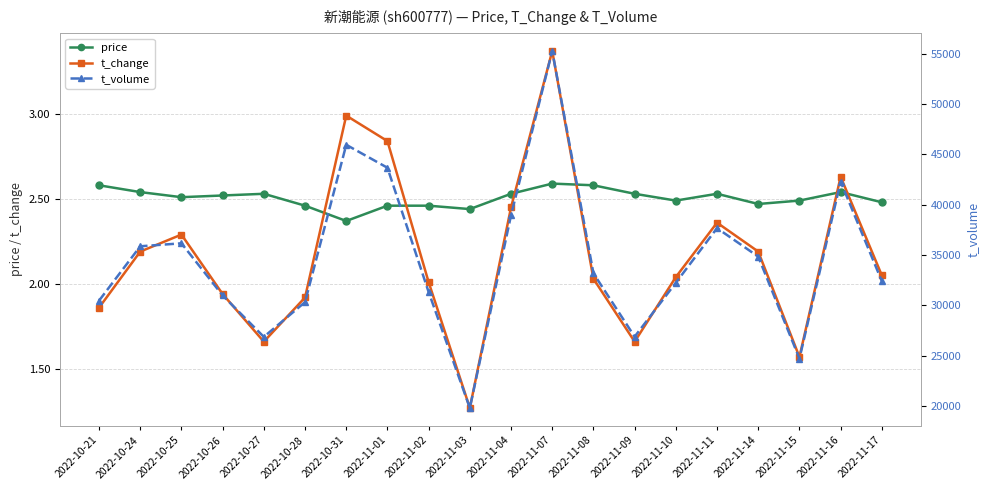

Which series changed the most between 2022-11-01 and 2022-11-04?

t_volume